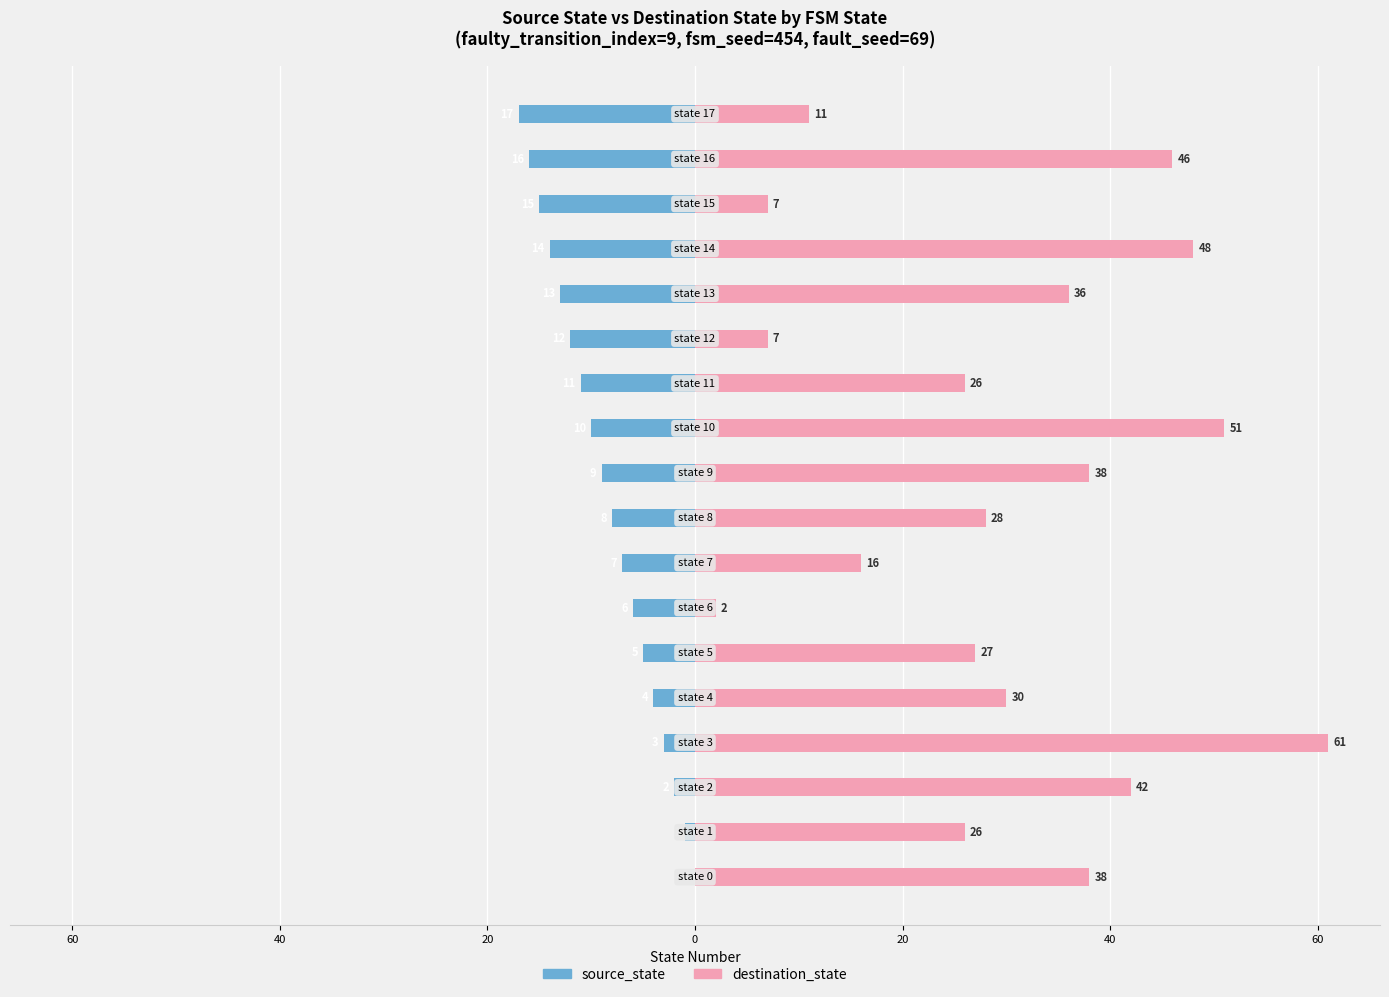

What is the label of the 16th bar from the left?

15